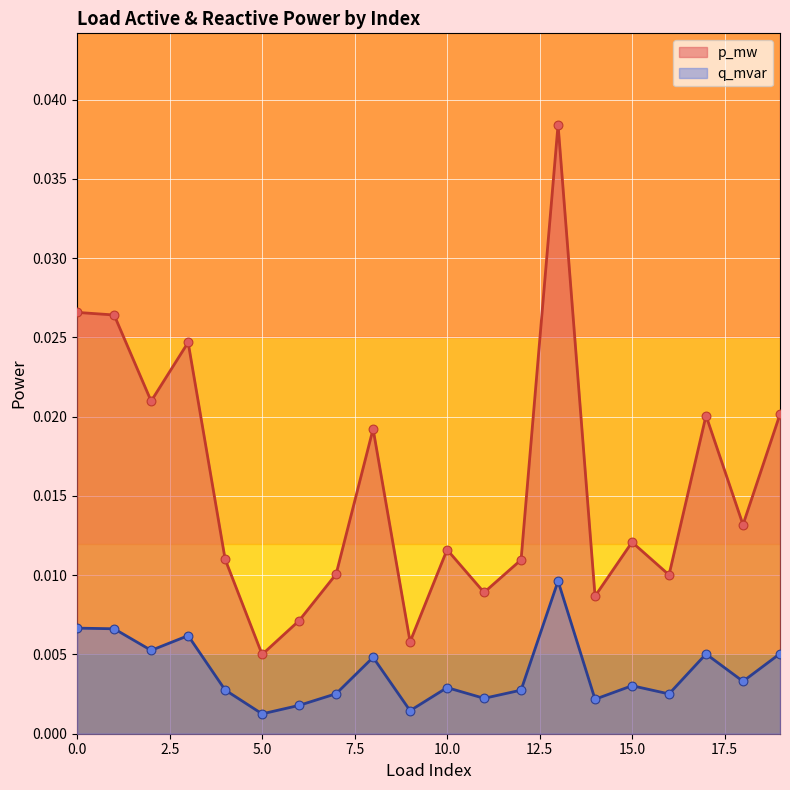

What are all the series names shown in the legend?

p_mw, q_mvar